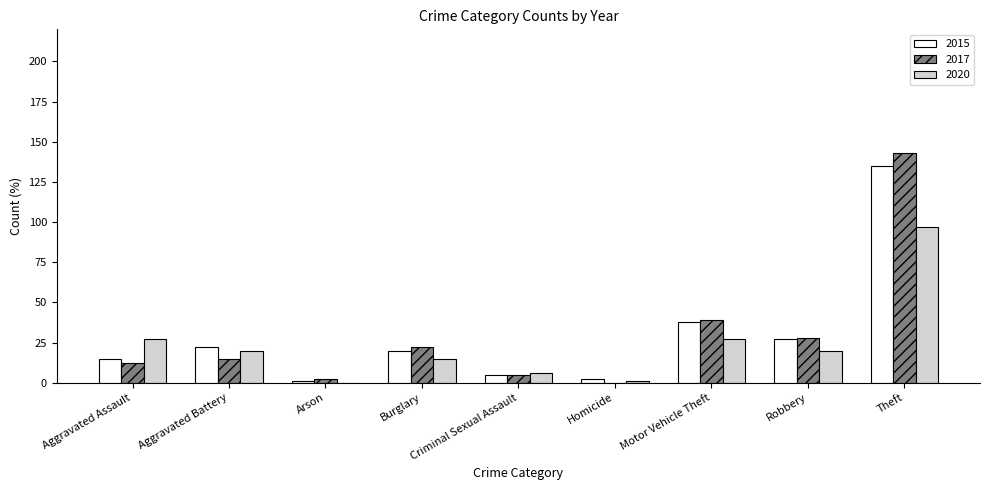

True or false: 2020 has a value of 53 at Theft.

False